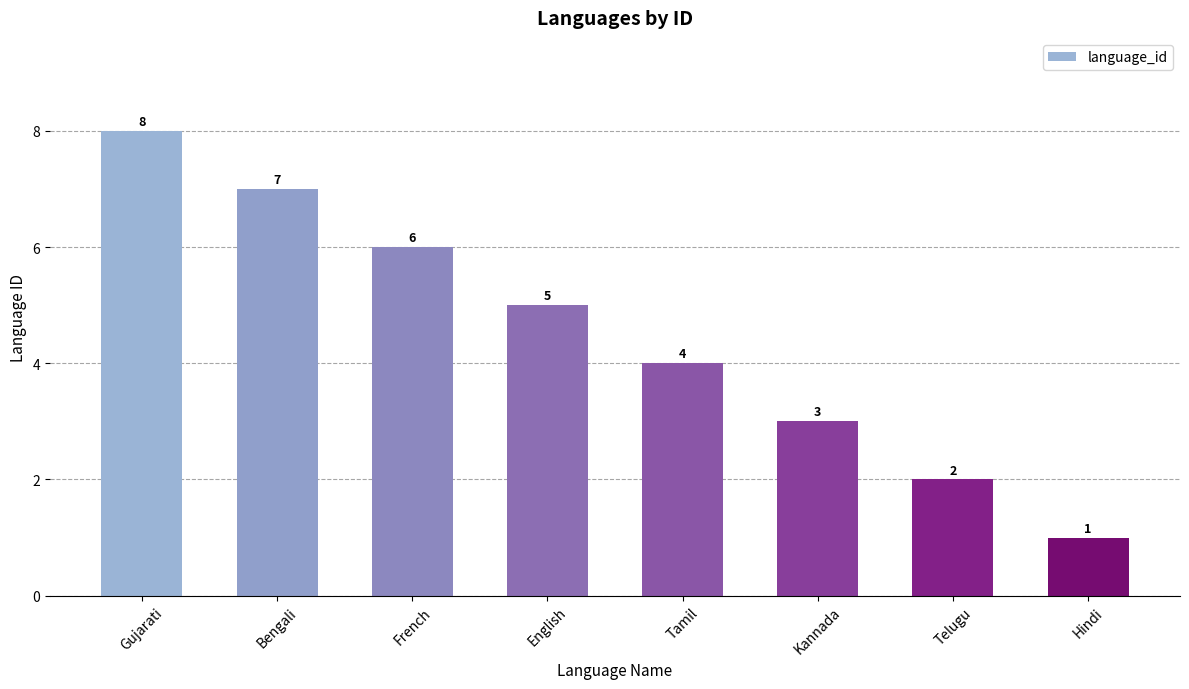

Rank the categories by value from lowest to highest.

Hindi, Telugu, Kannada, Tamil, English, French, Bengali, Gujarati